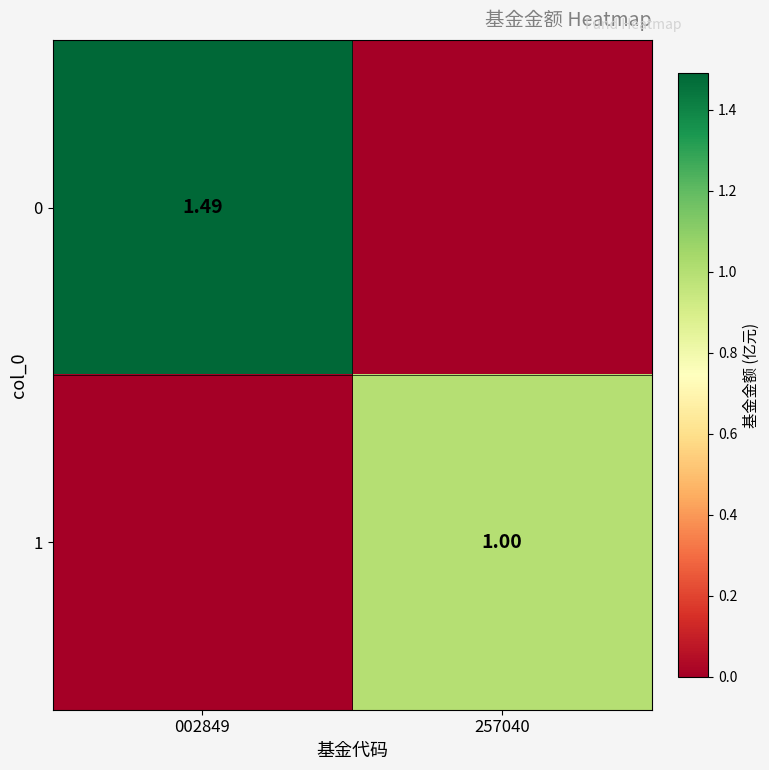

How many 0 values are between 0 and 1?

1